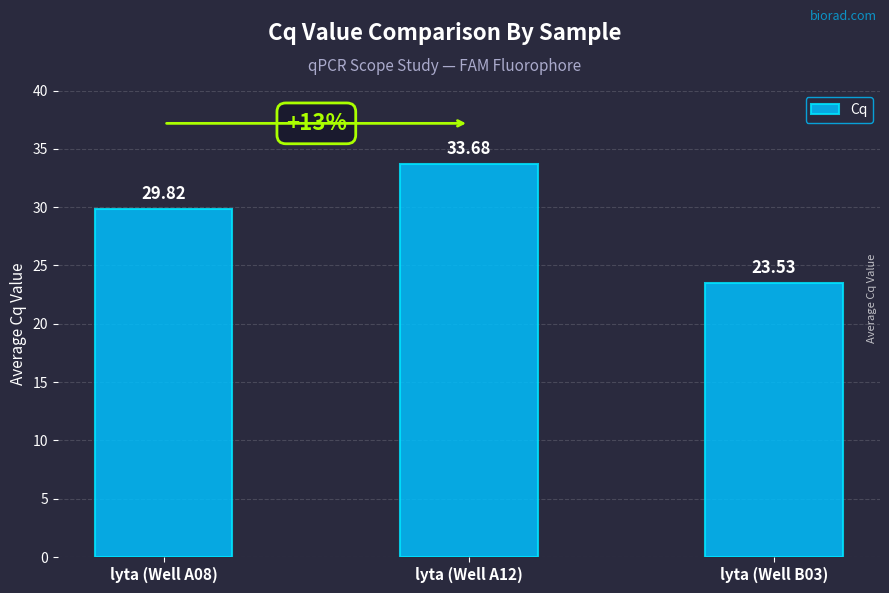

The value at lyta (Well B03) is 11.1. True or false?

False